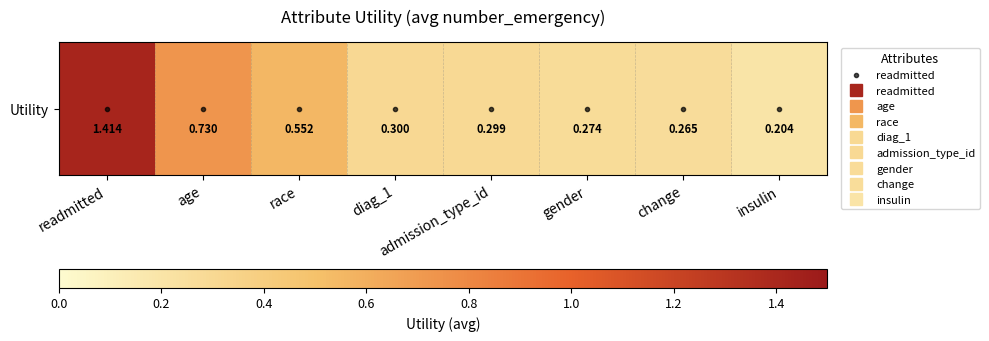

Reading left to right, transcribe all the data shown in this chart.

readmitted=1.4	age=0.7	race=0.6	diag_1=0.3	admission_type_id=0.3	gender=0.3	change=0.3	insulin=0.2